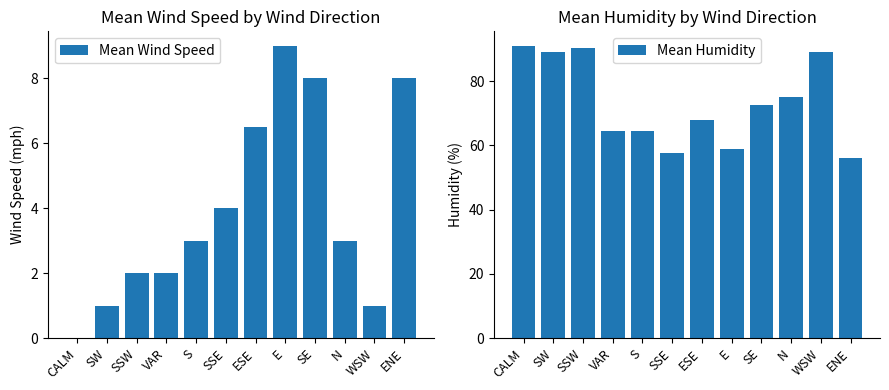

Which label corresponds to the smallest value in the chart?

CALM